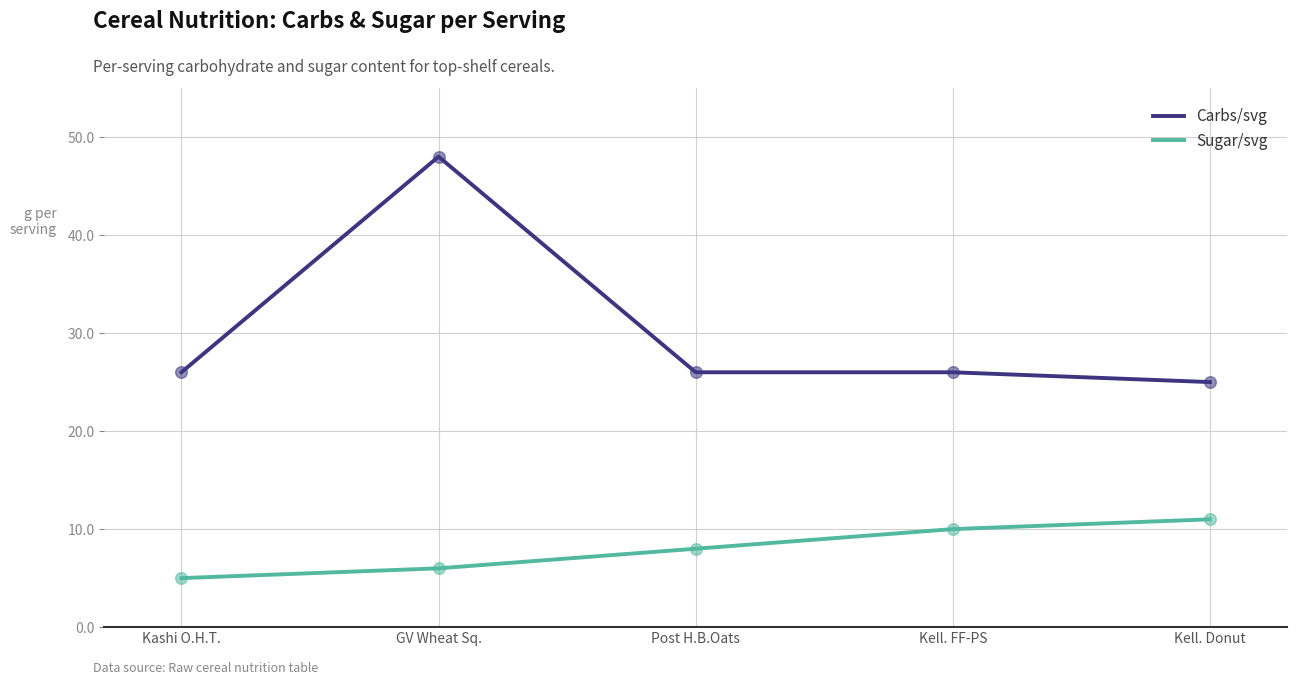

What is the spread (max minus min) of values at Post H.B.Oats?

18